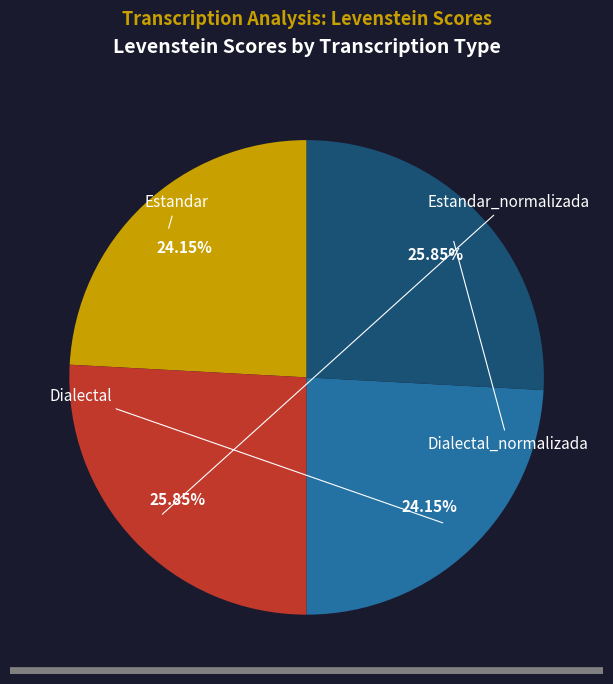

Is there a majority slice in this chart?

No